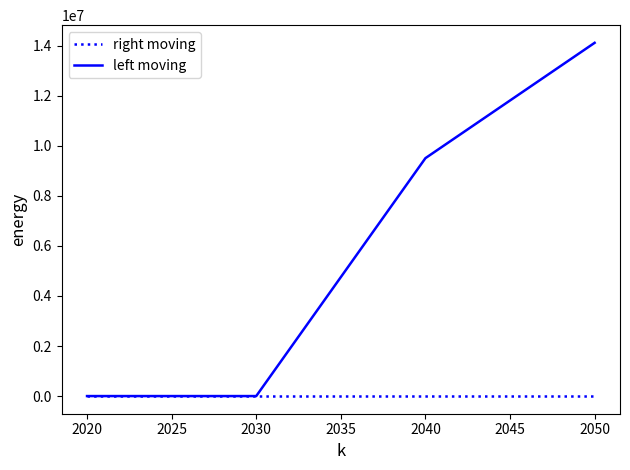

Where does the left moving series first go above 9507245?

2040